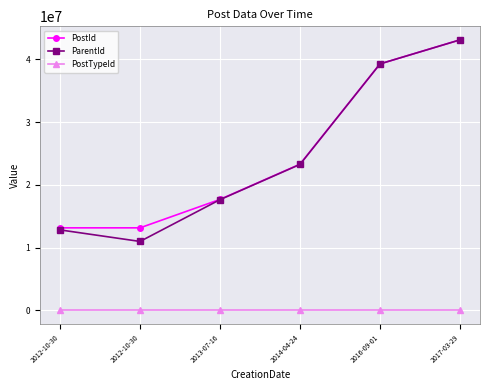

Which series has the largest total across all categories?

PostId